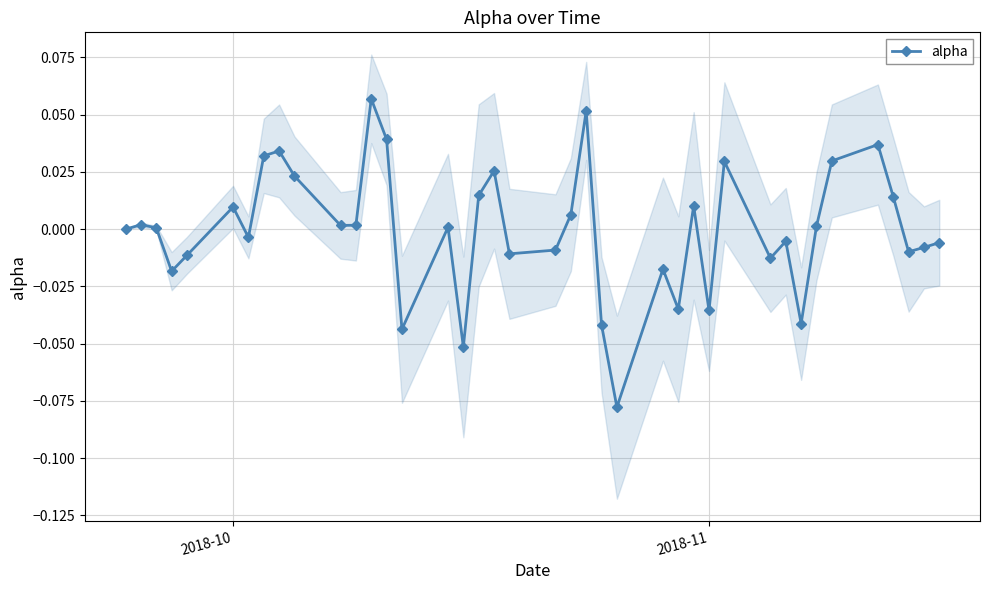

Reading left to right, list all the values displayed in this chart.

0.0	0.0	0.0	-0.0	-0.0	0.0	-0.0	0.0	0.0	0.0	0.0	0.0	0.1	0.0	-0.0	0.0	-0.1	0.0	0.0	-0.0	-0.0	0.0	0.1	-0.0	-0.1	-0.0	-0.0	0.0	-0.0	0.0	-0.0	-0.0	-0.0	0.0	0.0	0.0	0.0	-0.0	-0.0	-0.0